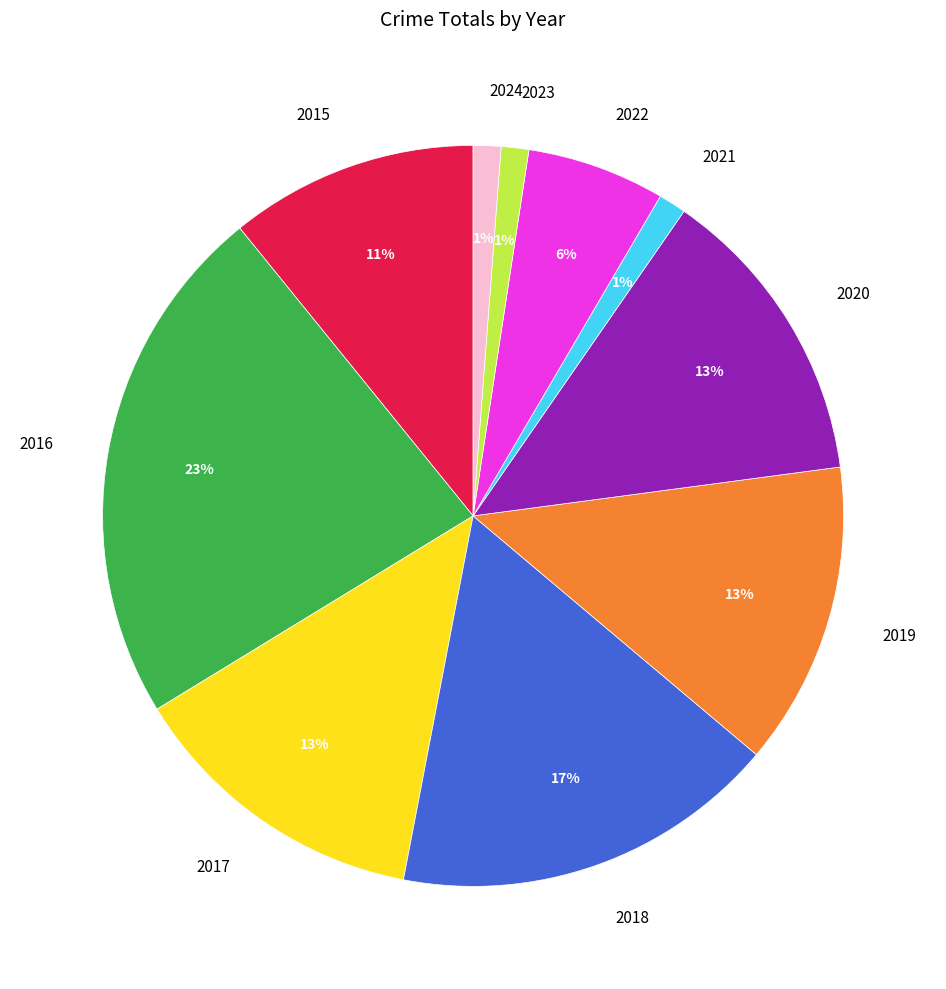

What percentage is the 2015 slice, to the nearest percent?

11%